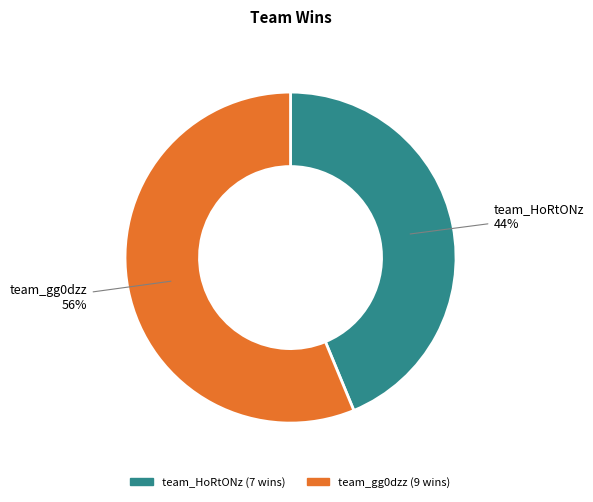

Which slice is the smallest?

team_HoRtONz